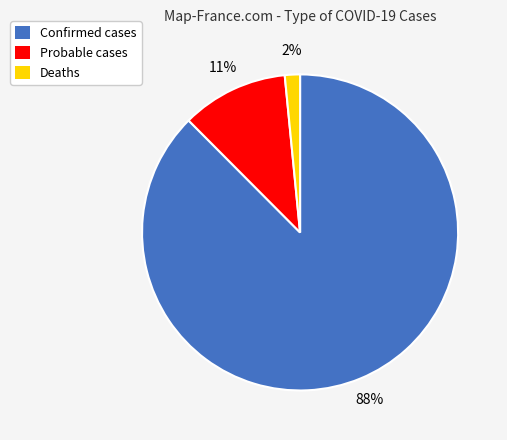

True or false: Confirmed accounts for 88% of the total.

True